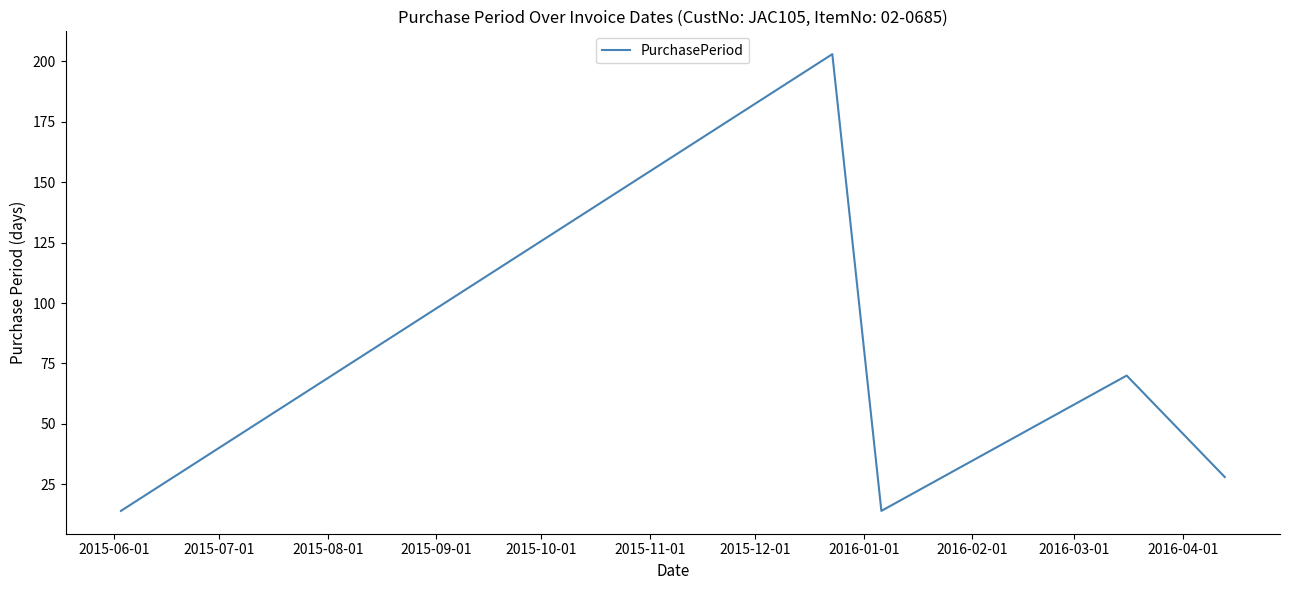

What is the maximum value shown in the chart?

203